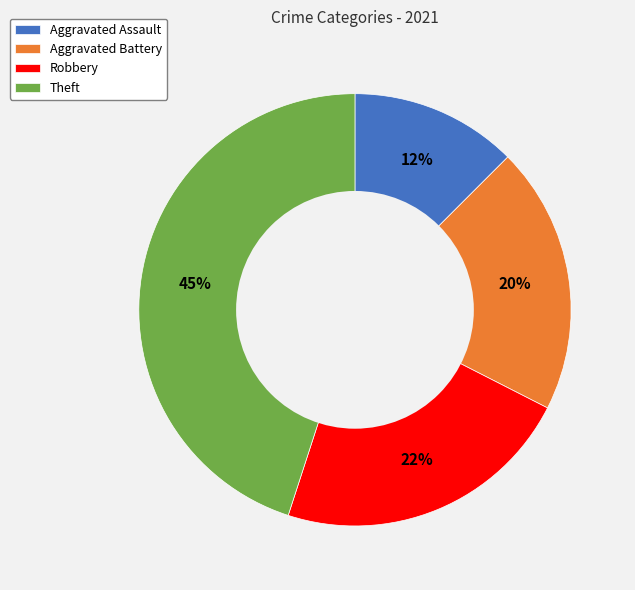

Do Robbery and Aggravated Battery together represent more than half of the pie?

No